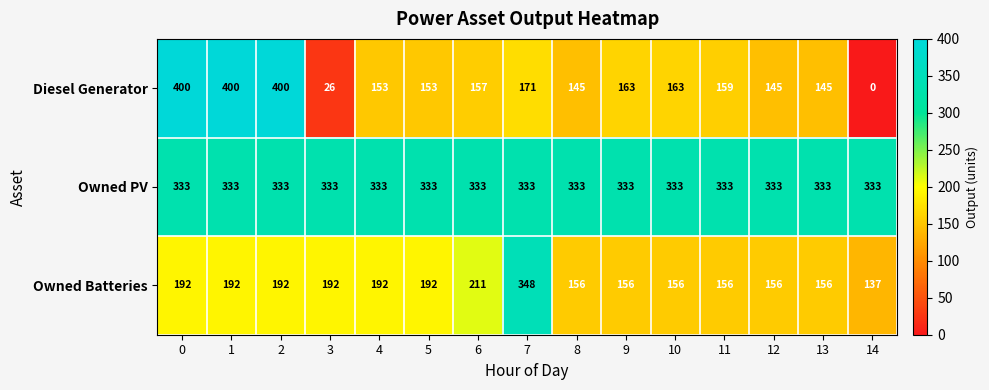

The Owned Batteries series shows 117 at 2. True or false?

False